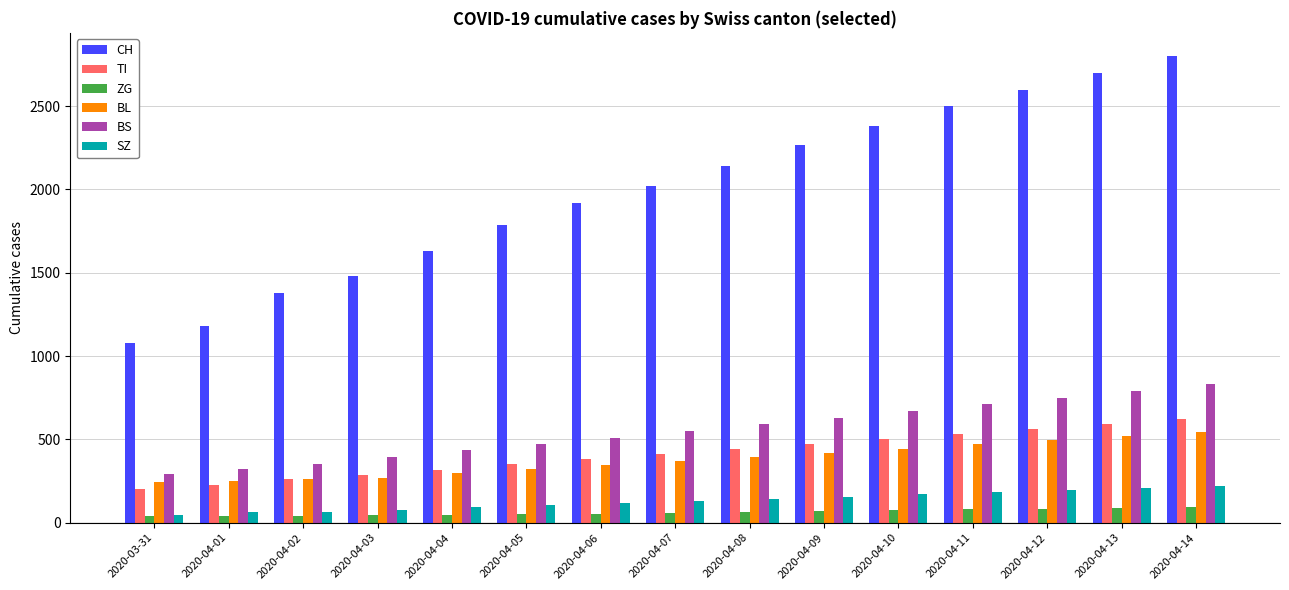

Read the TI value at 2020-04-10.

500